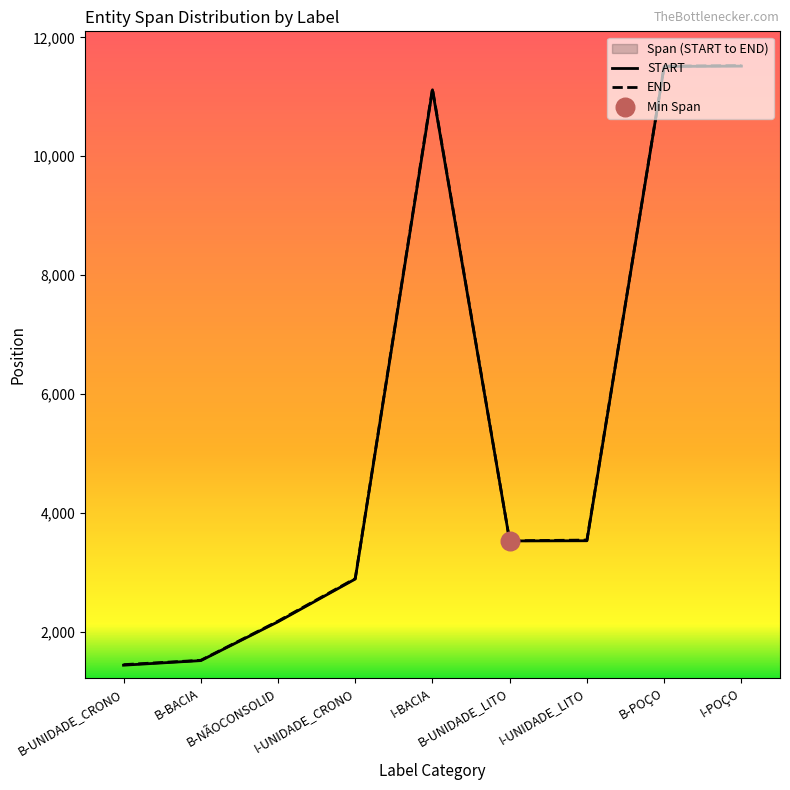

At how many categories does at least one series exceed 2033?

7